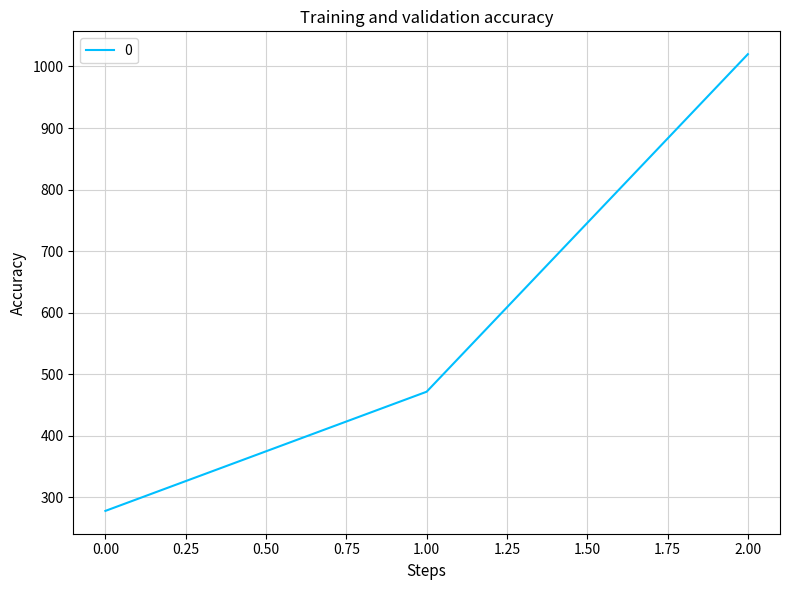

What is the change in value from 0.00 to 2.00?

+742.2